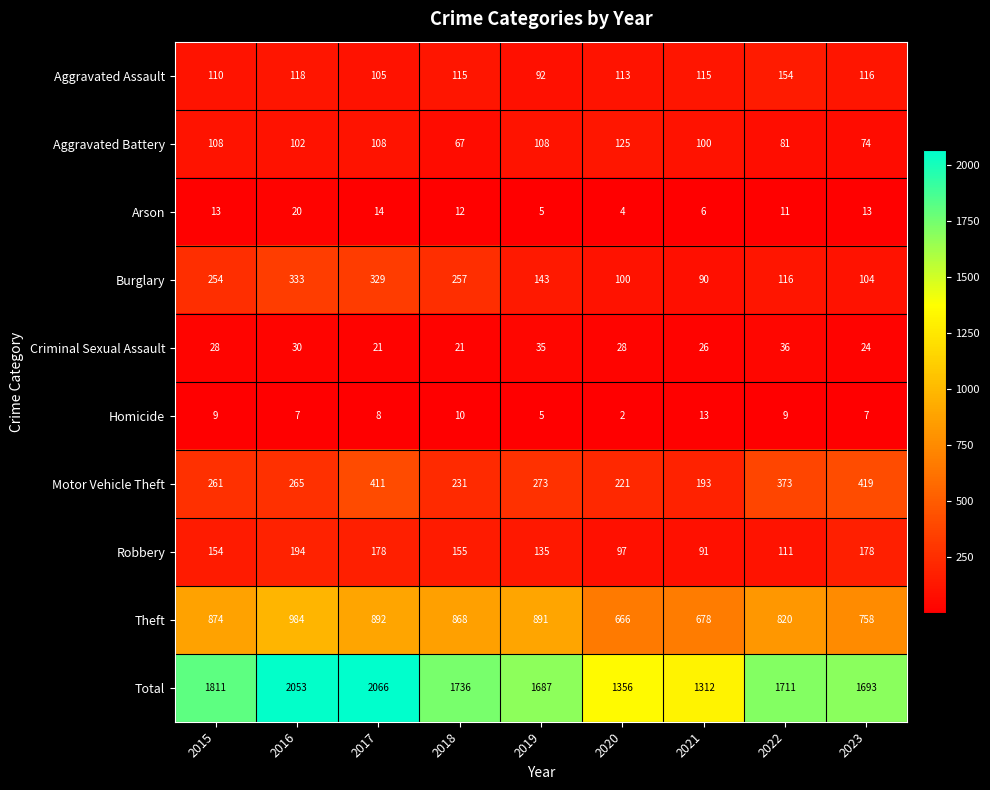

Which category has the lowest value across all series?

2020